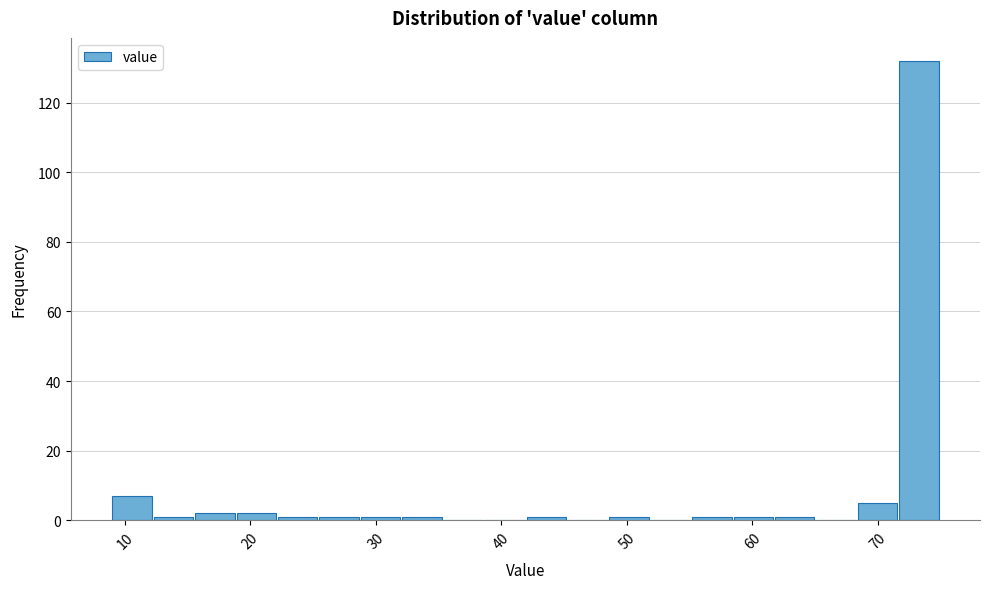

Around what value on the x-axis is the tallest bar? Give the approximate position of its centre, as read against the axis.

73